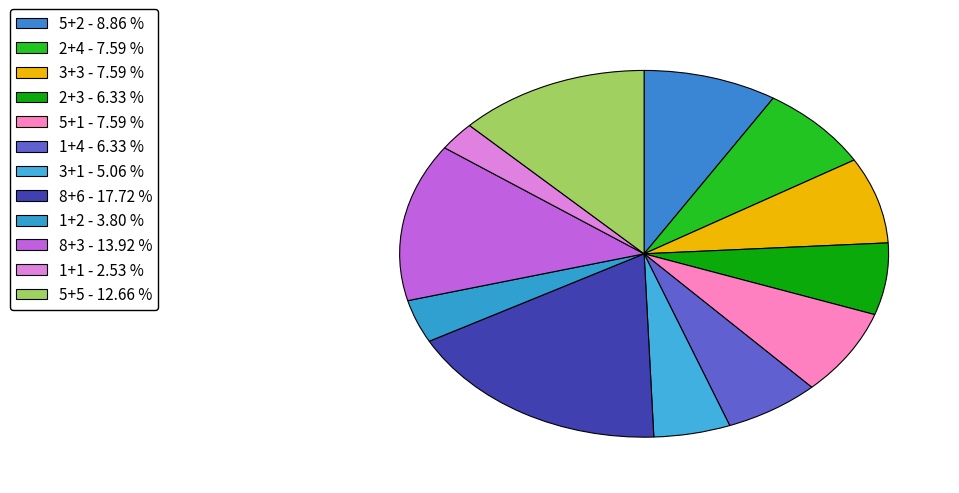

To the nearest percent, what portion does 5+5 represent?

13%